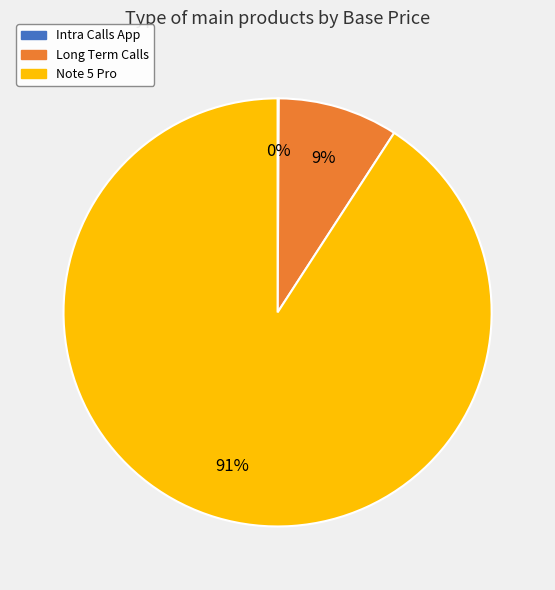

Which slice is the largest?

Note 5 Pro